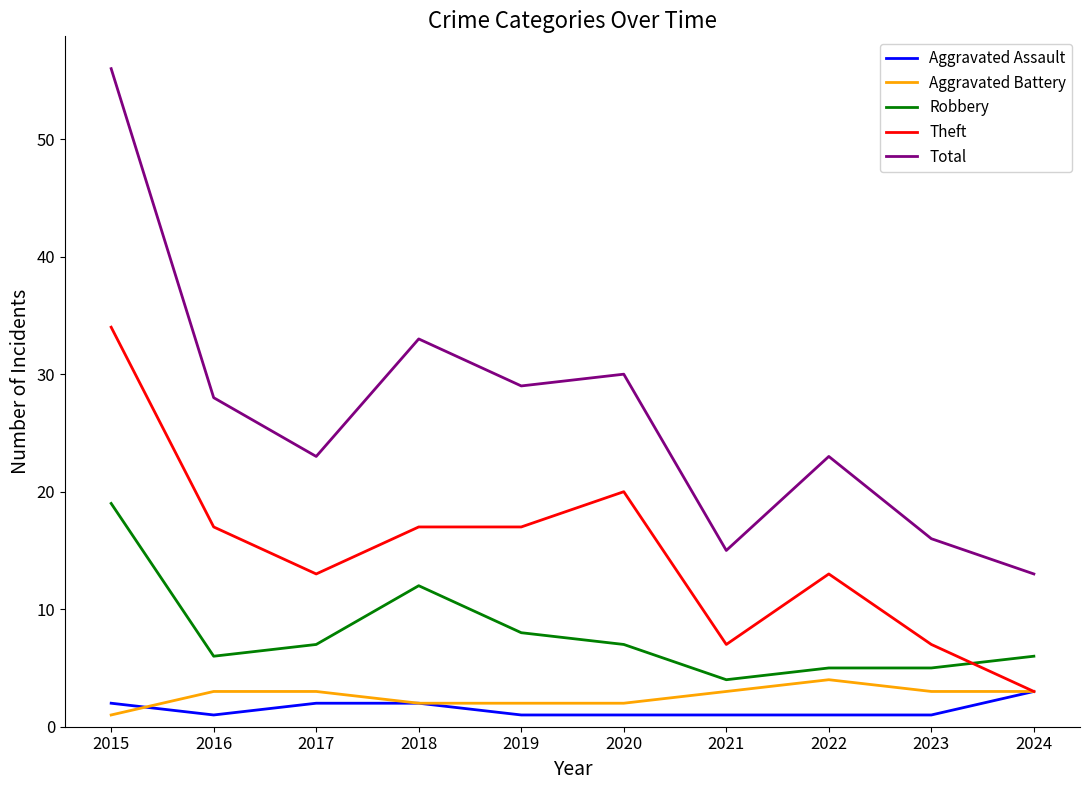

What is the approximate value of Robbery at 2015?

19